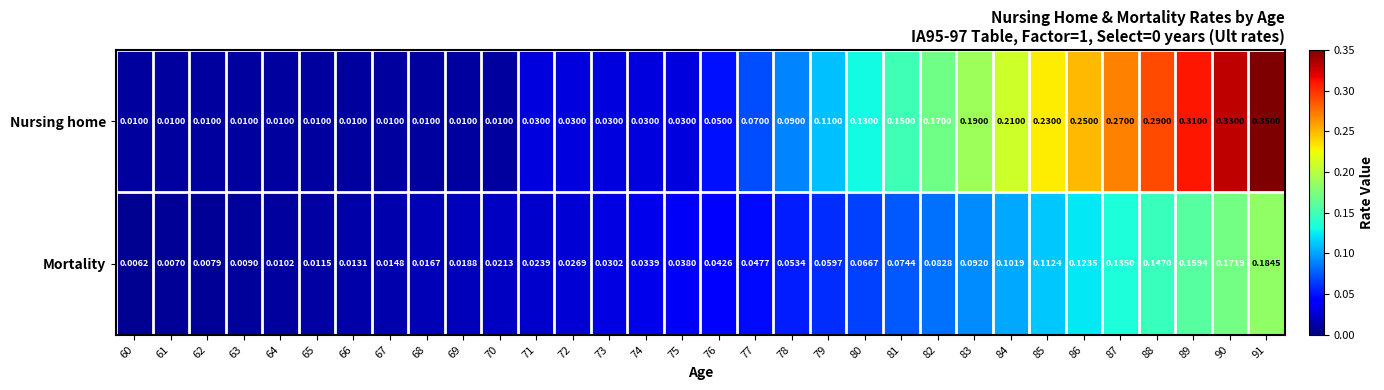

List the series in order of their peak value, lowest first.

Mortality, Nursing home